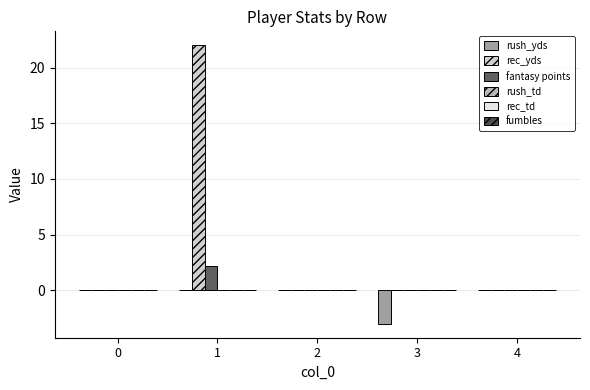

How many groups of bars are there?

5